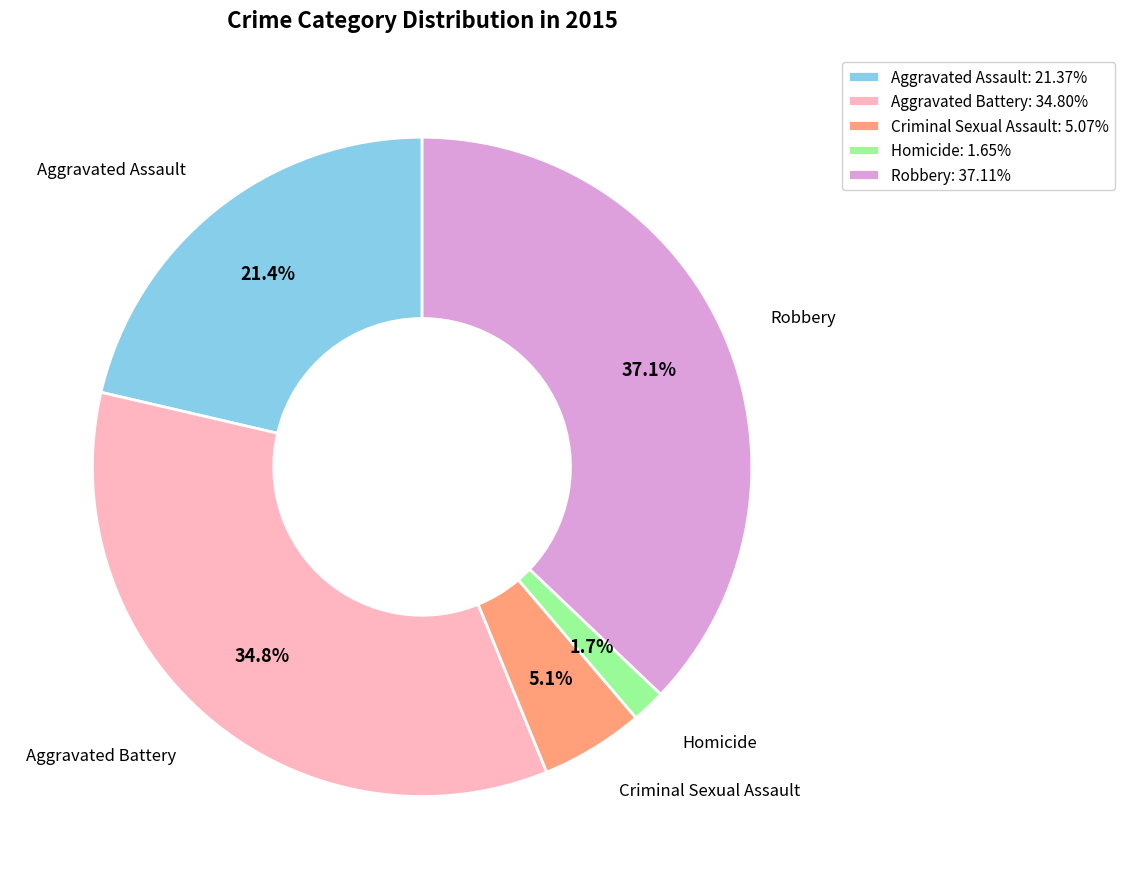

What portion of the pie excludes Criminal Sexual Assault?

94.9%